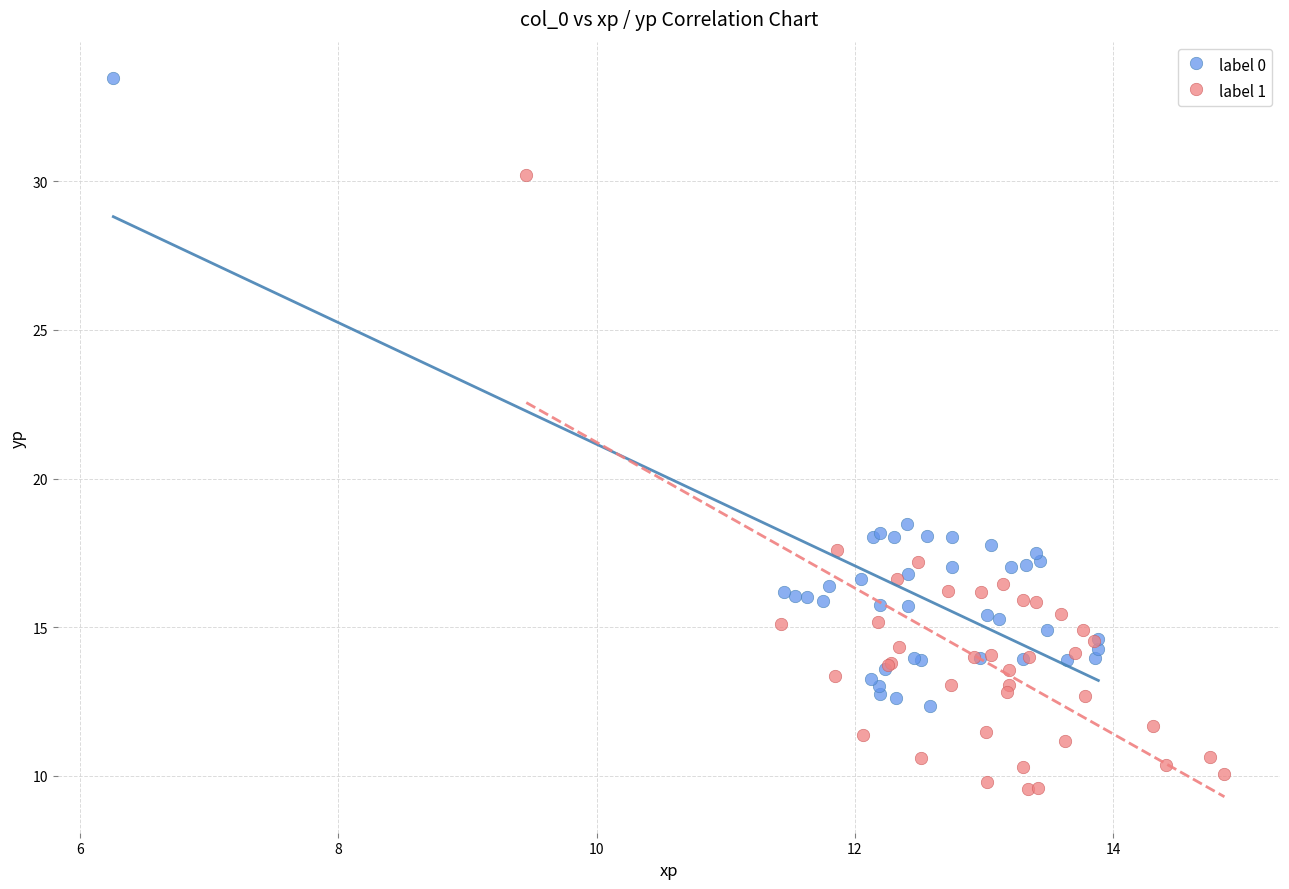

What are all the series names shown in the legend?

label 0, label 1